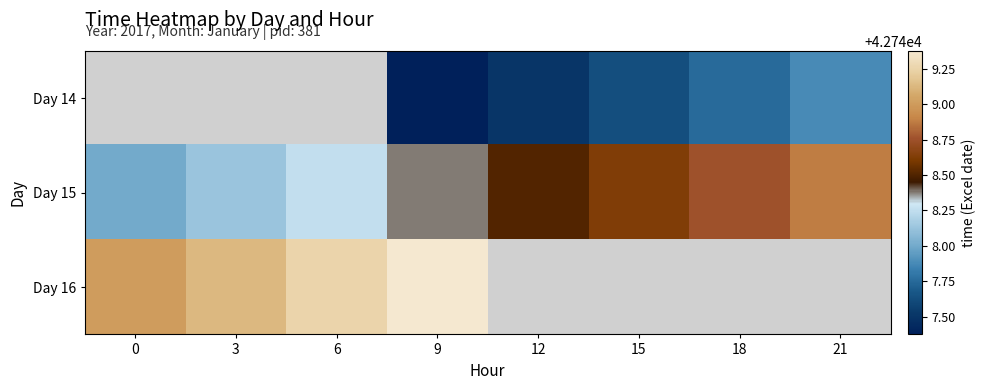

Which series has the largest total across all categories?

Day 15